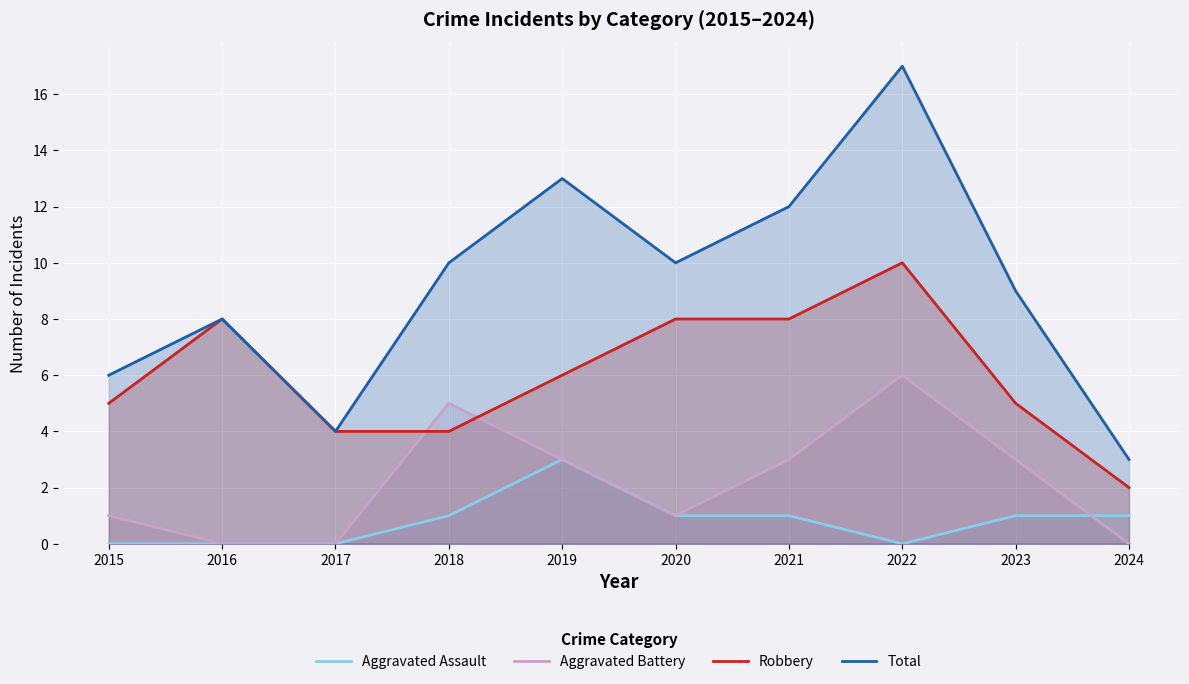

Which series has the widest spread of values?

Total